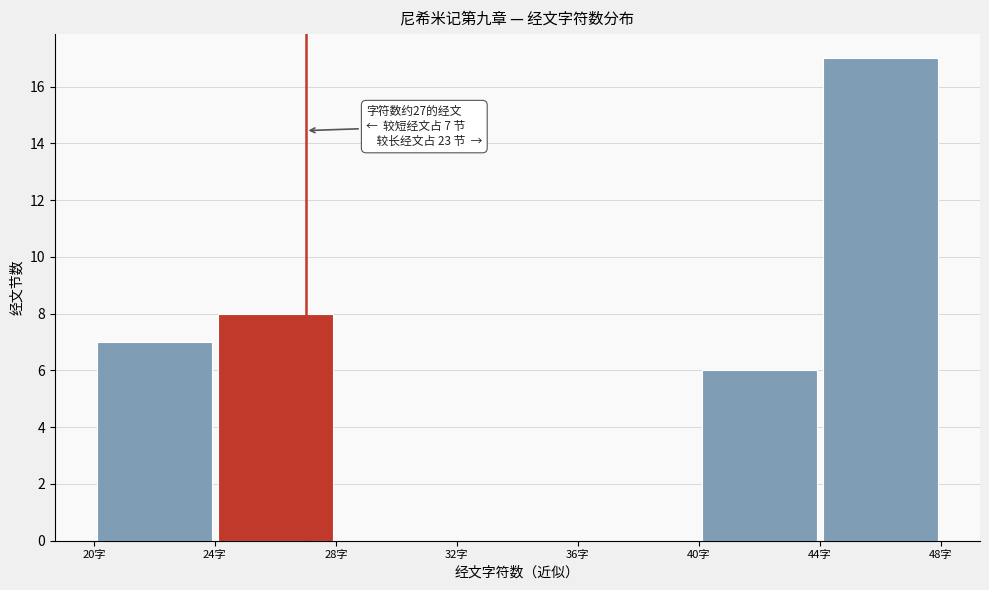

Over which range of the x-axis is the bar tallest?

44 to 48